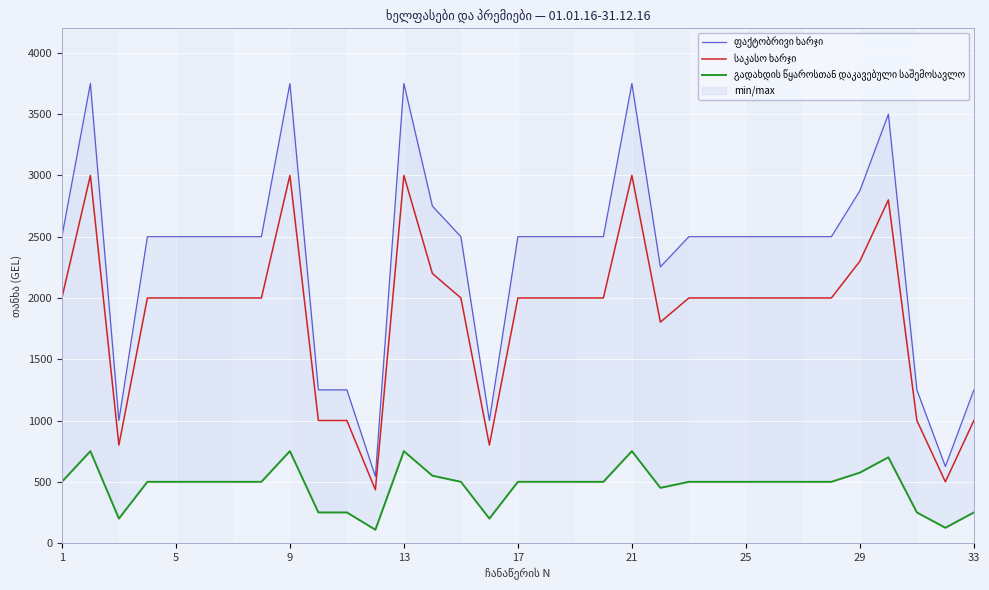

Does the chart display data point markers on the line(s)?

No